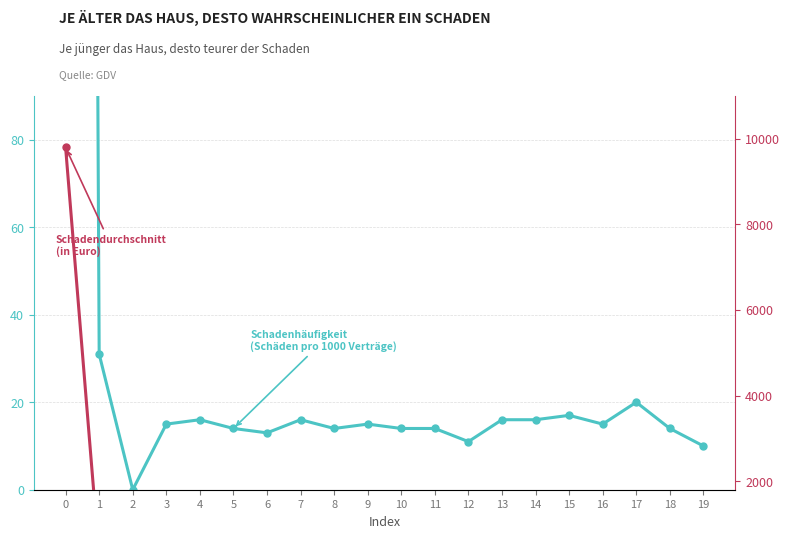

How many data points does each series have?

20